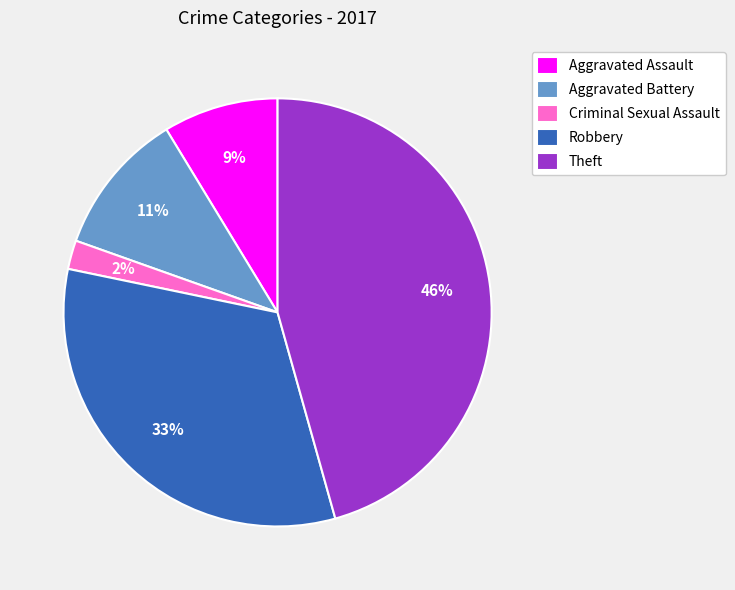

Is the sum of Theft and Aggravated Battery greater than half?

Yes